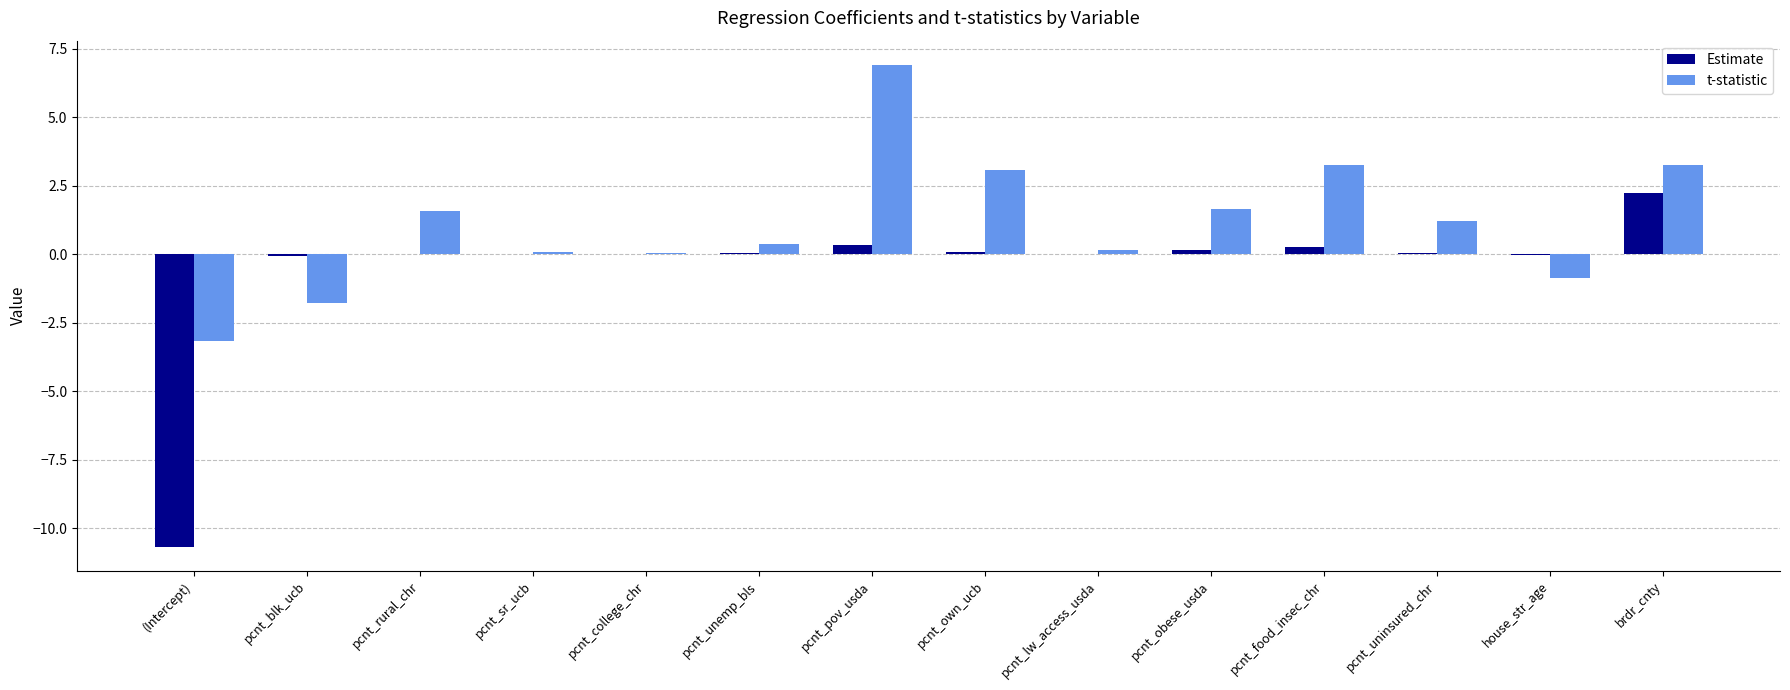

The value of Estimate at pcnt_obese_usda is 0.1. True or false?

True